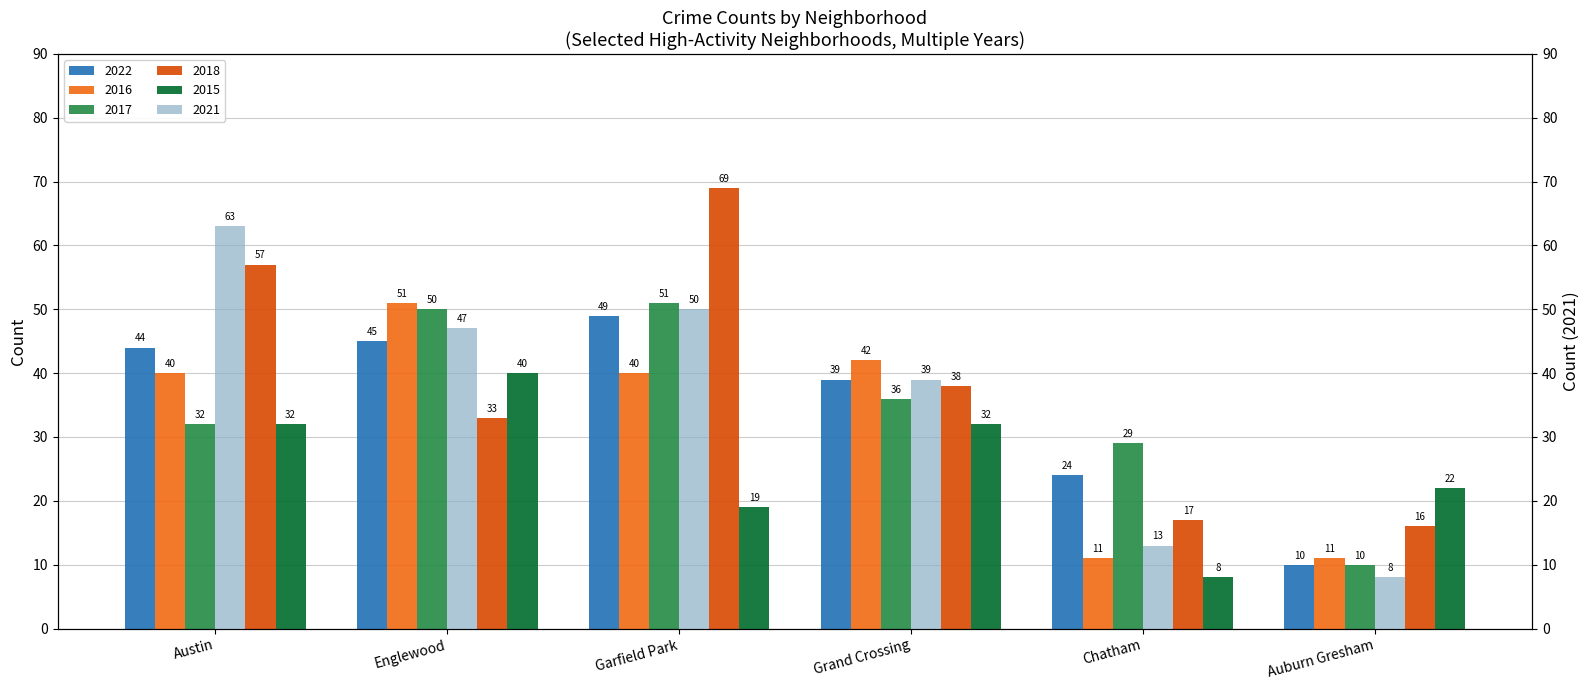

Which label corresponds to the smallest value in the chart?

Auburn Gresham